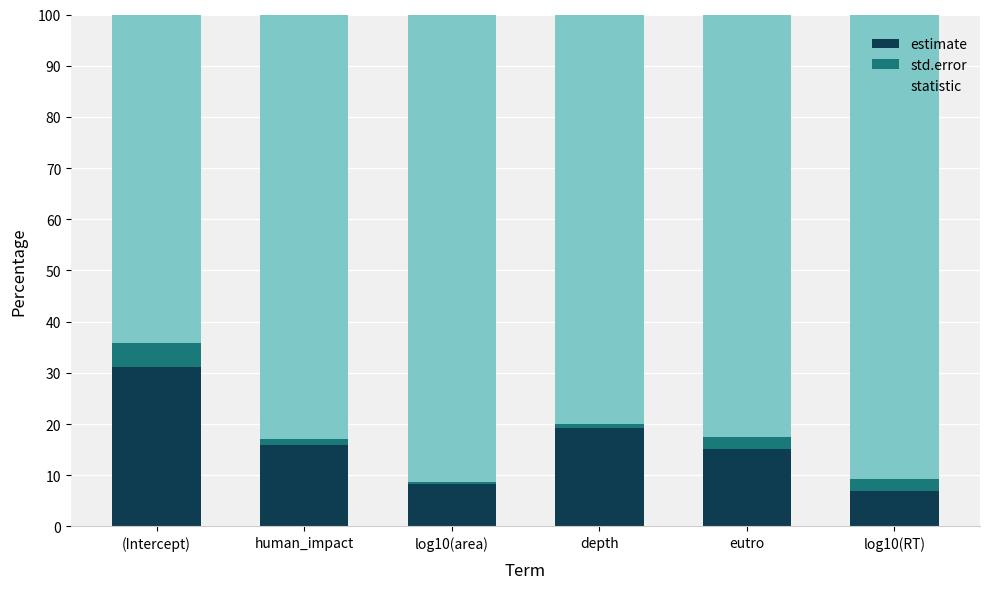

What is the difference between the second highest and minimum values in the estimate series?

12.3